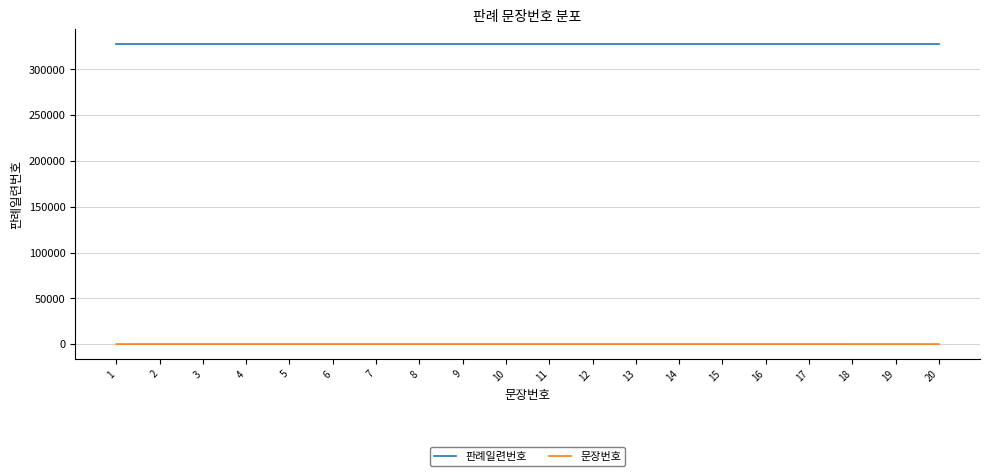

What are all the series names shown in the legend?

판례일련번호, 문장번호